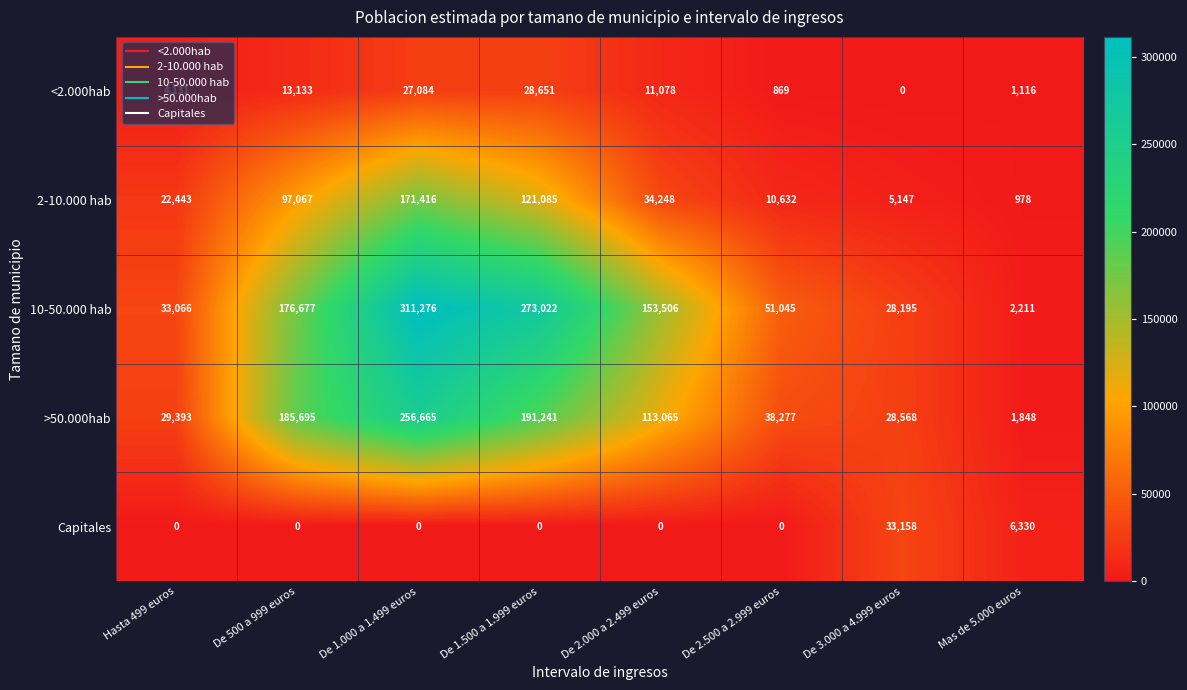

Rank the series at De 3.000 a 4.999 euros from highest to lowest value.

Capitales, >50.000hab, 10-50.000 hab, 2-10.000 hab, <2.000hab